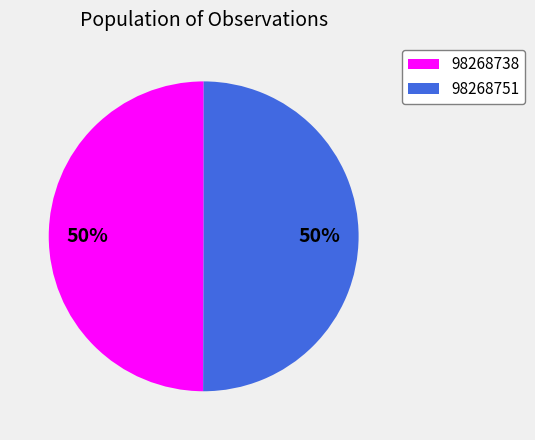

Is it true that 98268751 is 36% of the pie?

False